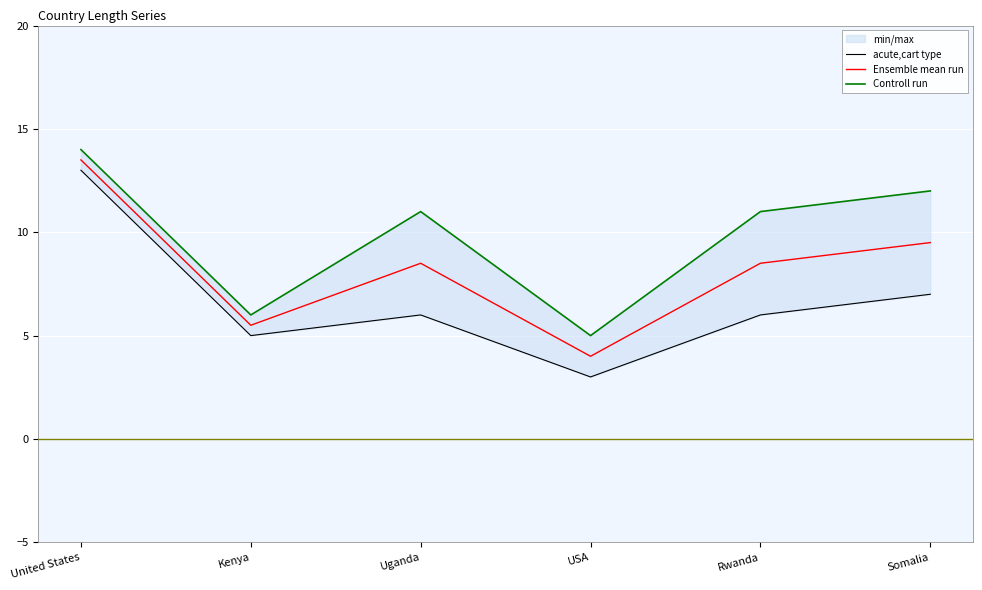

True or false: acute,cart type has a value of 7.0 at Somalia.

True